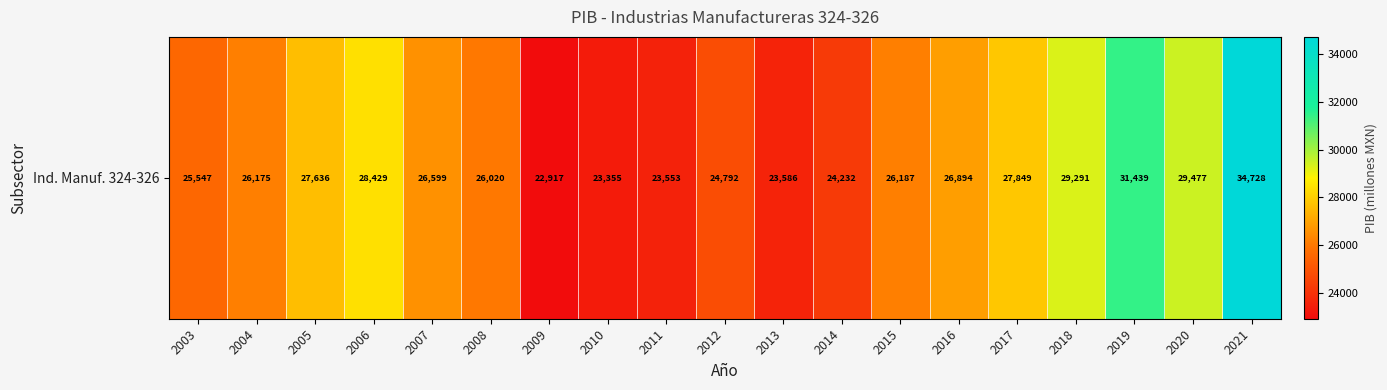

At which category does the chart reach its minimum across all series?

2009